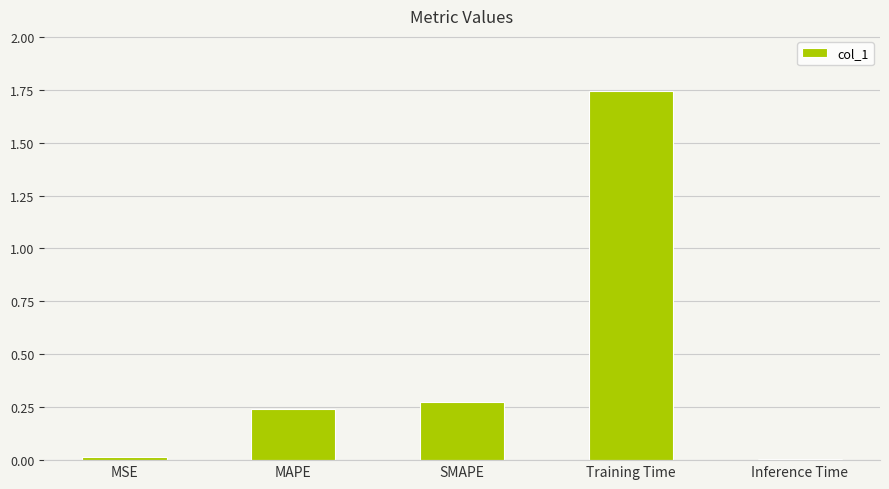

What is the difference between the values at SMAPE and Training Time?

1.5